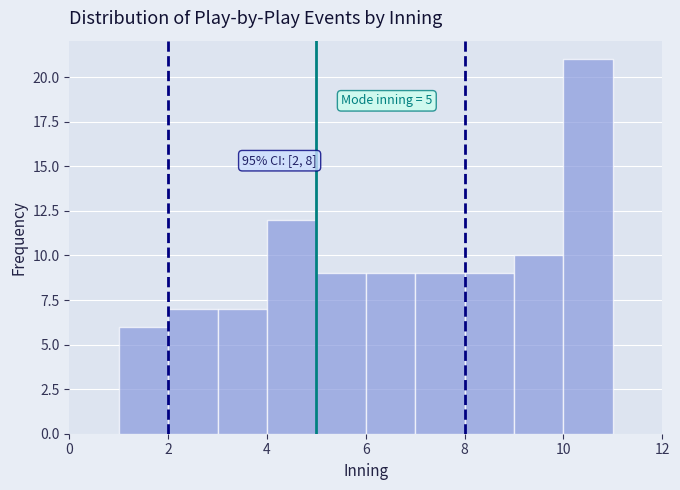

Which range on the x-axis has the tallest bar?

10 to 11